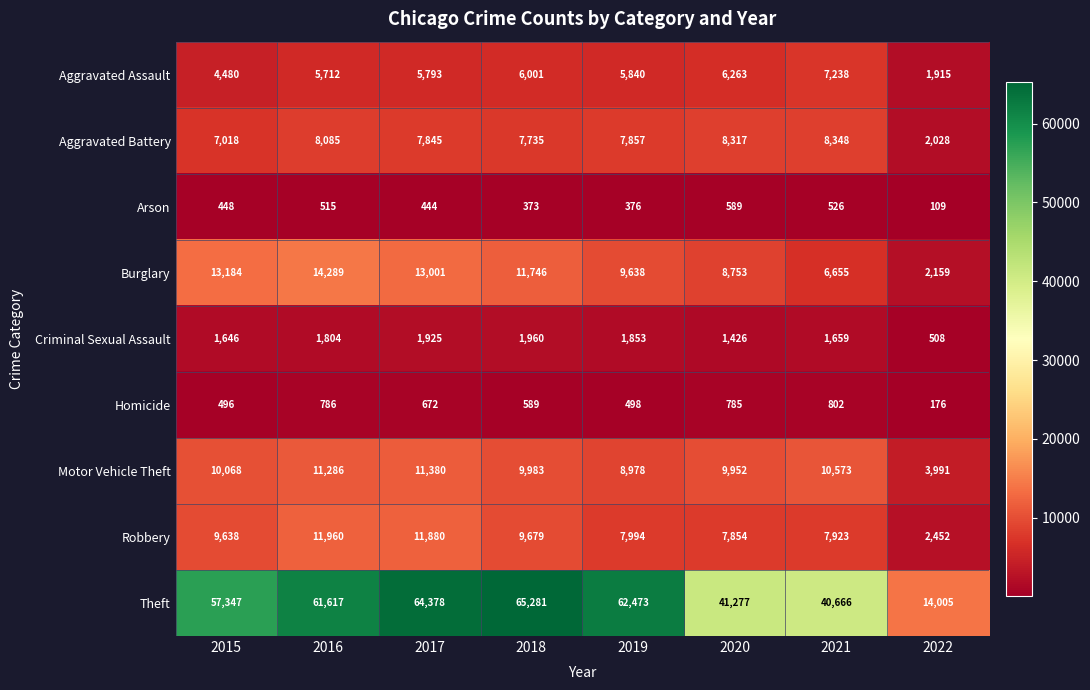

At how many categories does at least one series exceed 32451?

7